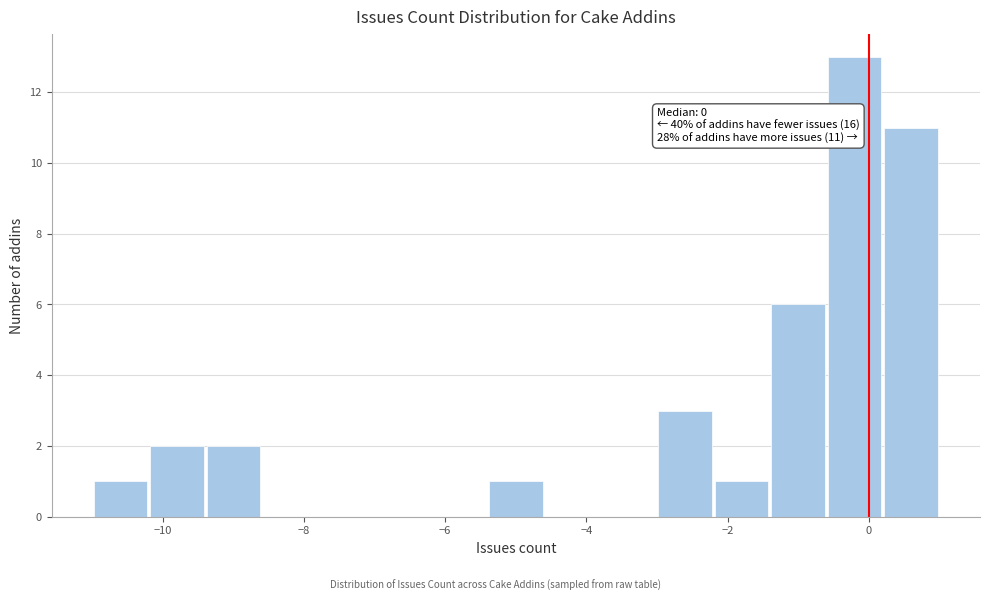

Over which range of the x-axis is the bar tallest?

-0.6 to 0.2